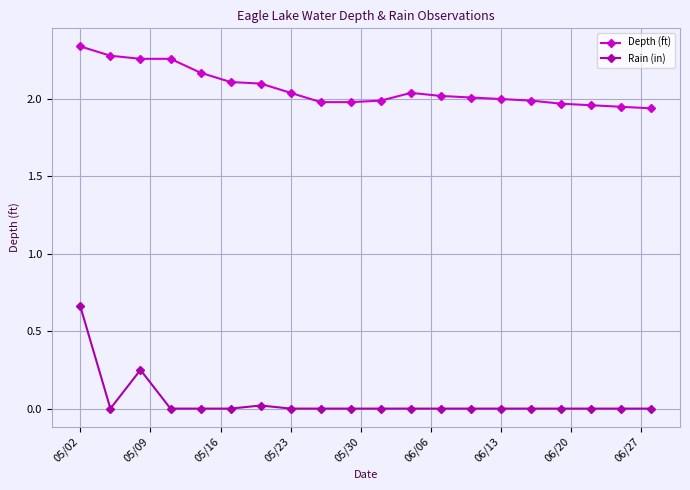

Which series has the largest total across all categories?

Depth (ft)